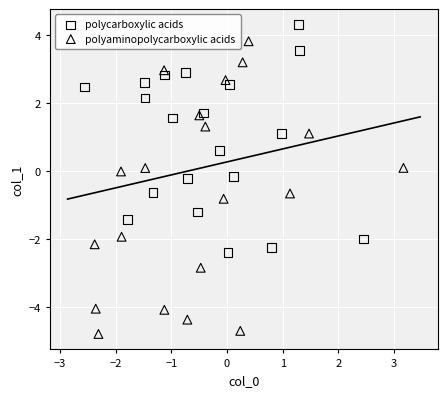

Which series contains the lowest Y value?

polyaminopolycarboxylic acids